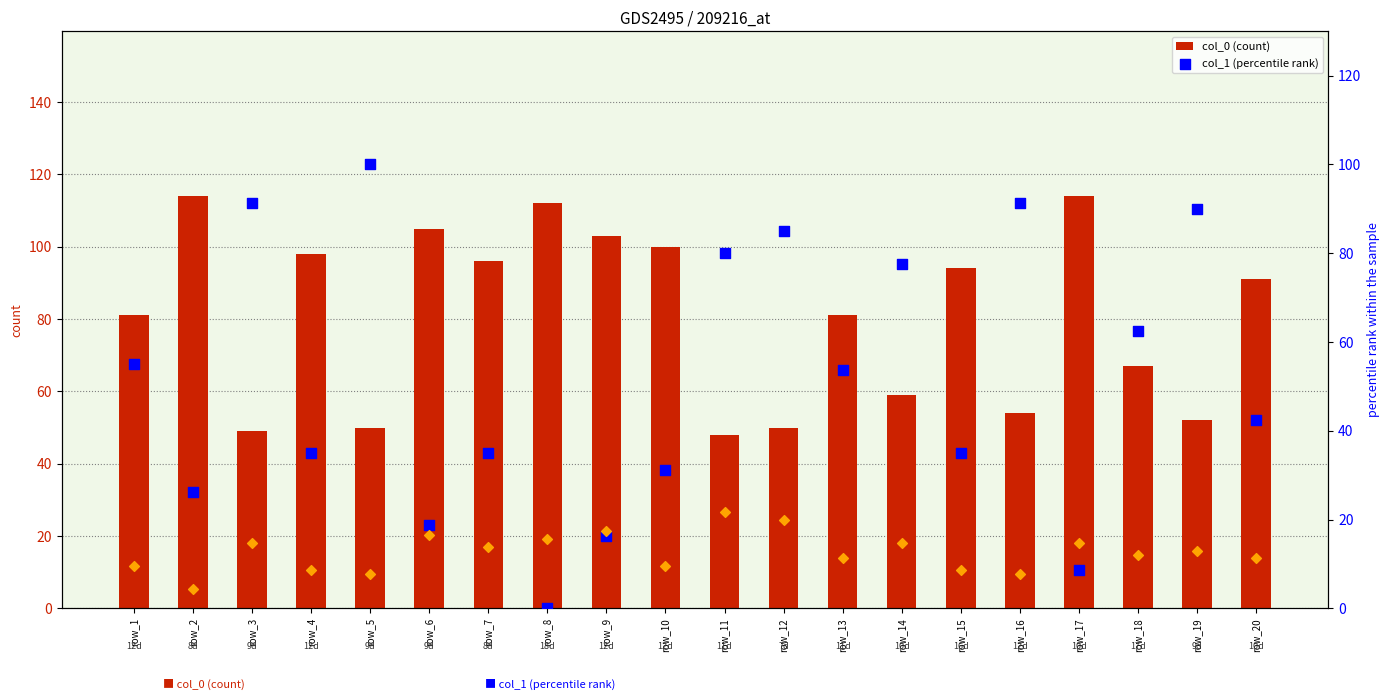

What is the total value across all series at row_20?

146.5